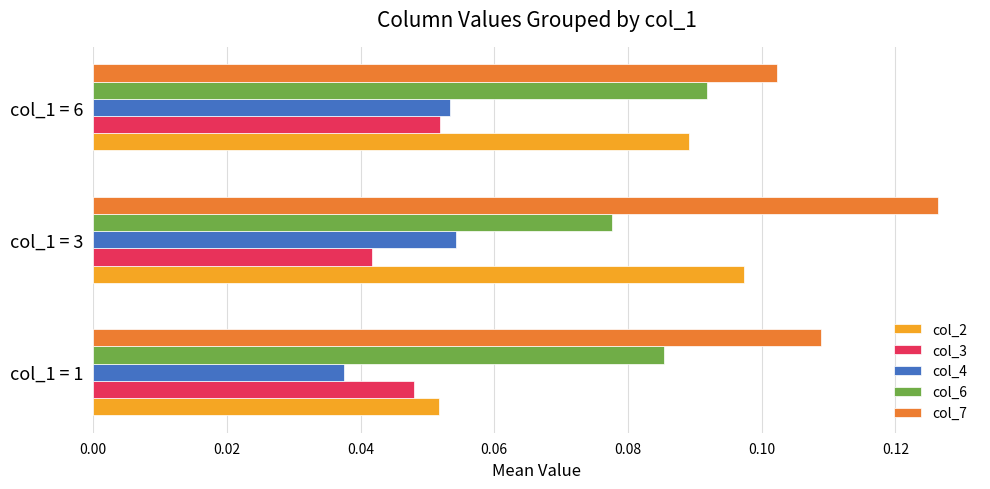

Which category has the highest value in the col_7 series?

col_1 = 3